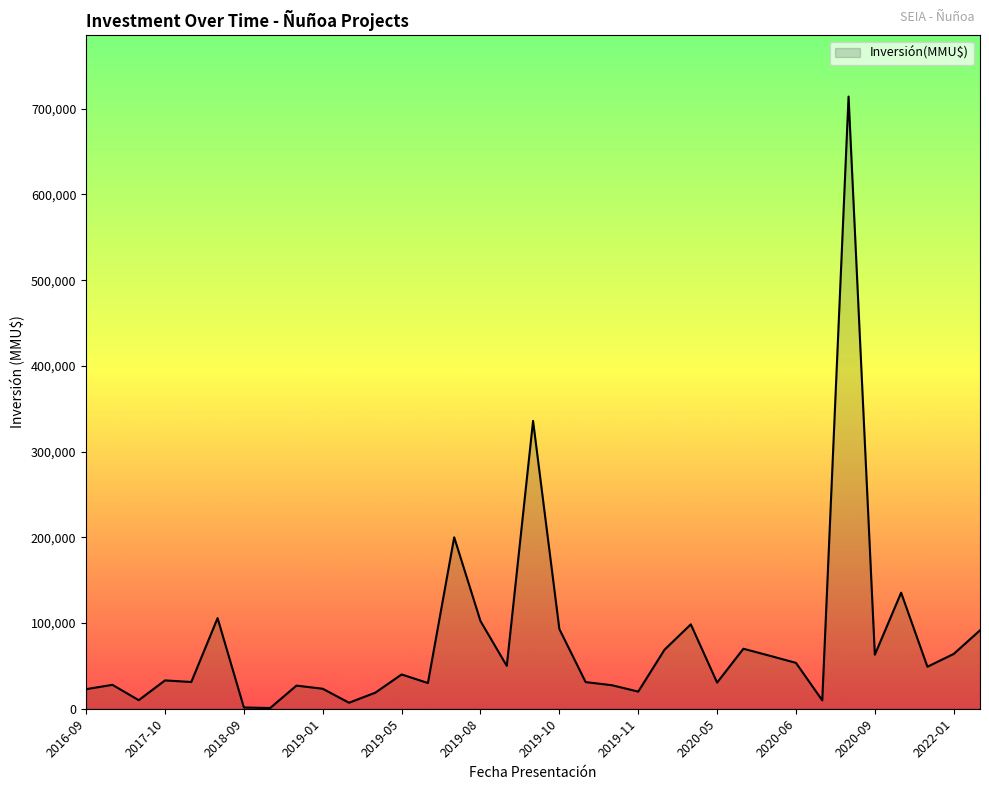

What is the greatest value displayed?

714200